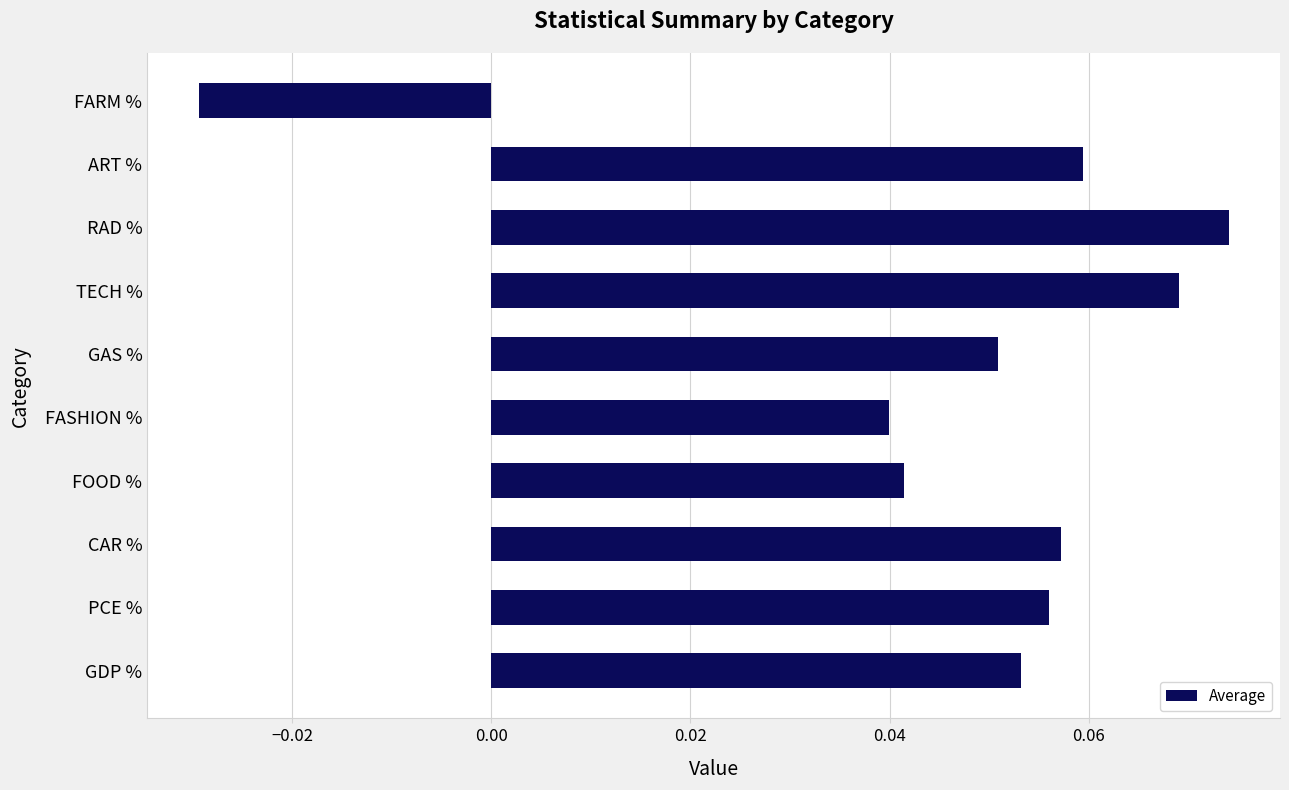

At which label is the value closest to 0?

FARM %